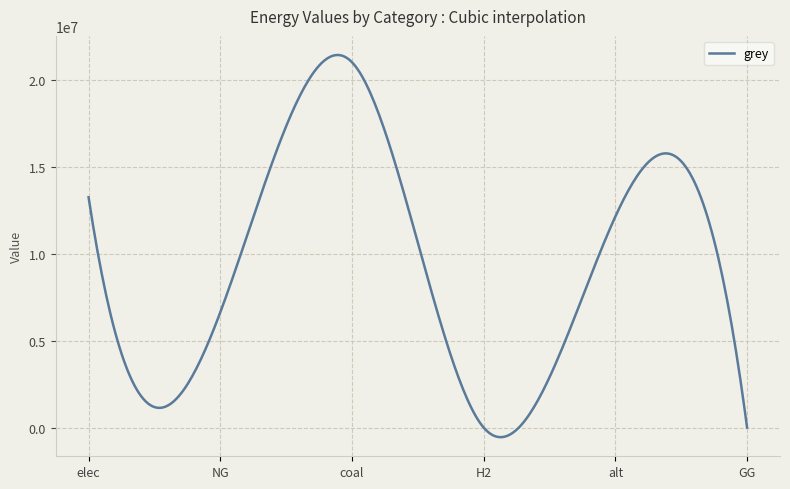

What is the difference between the maximum and minimum values?

21966057.1